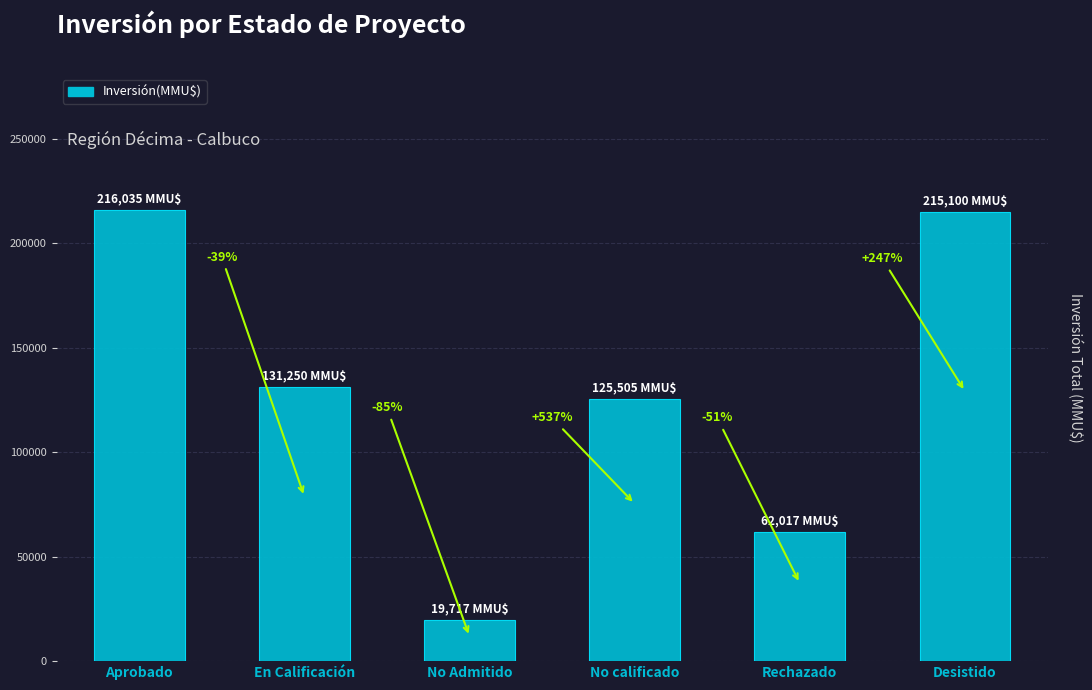

Does the chart contain any negative values?

No